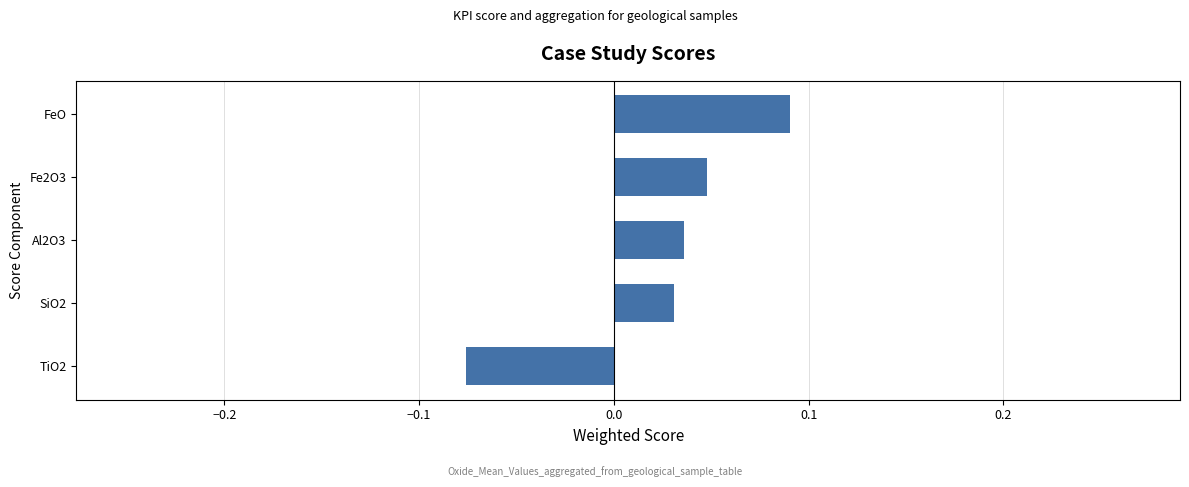

Is it true that the value at Al2O3 is 0.1?

False